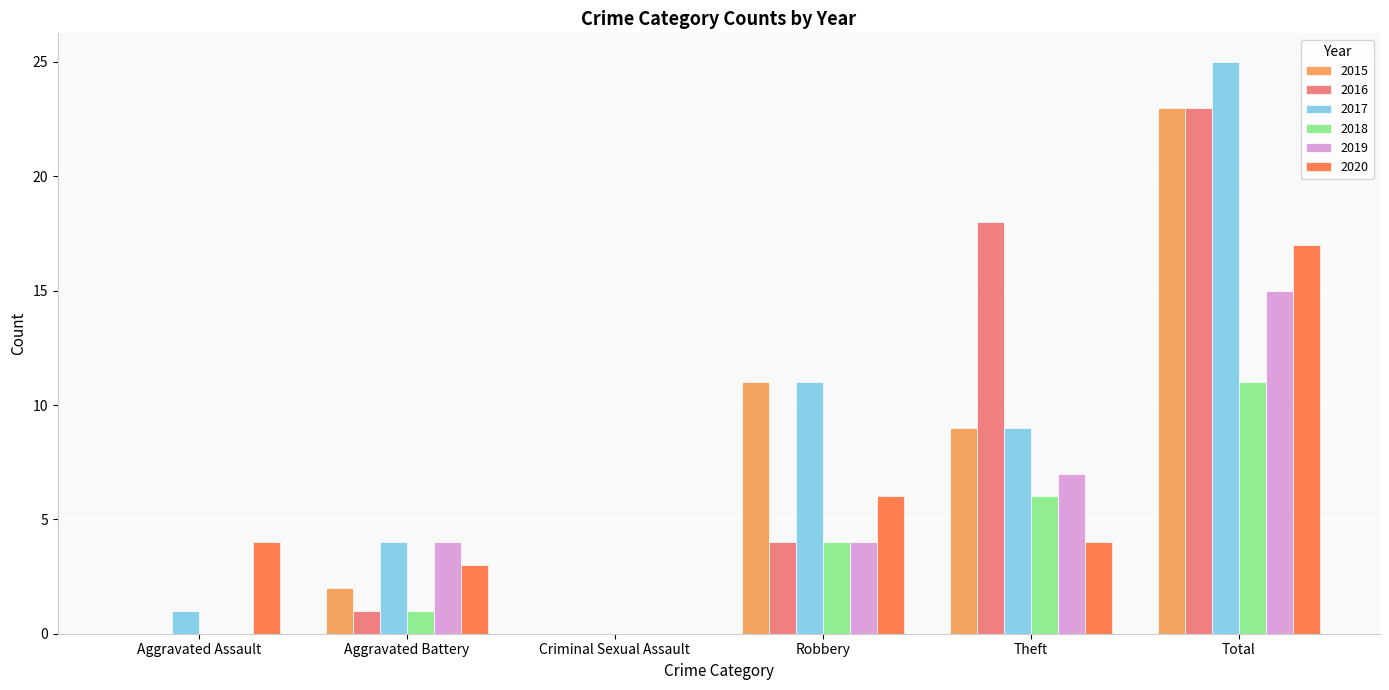

Are the bars grouped side by side (vs. stacked)?

Yes